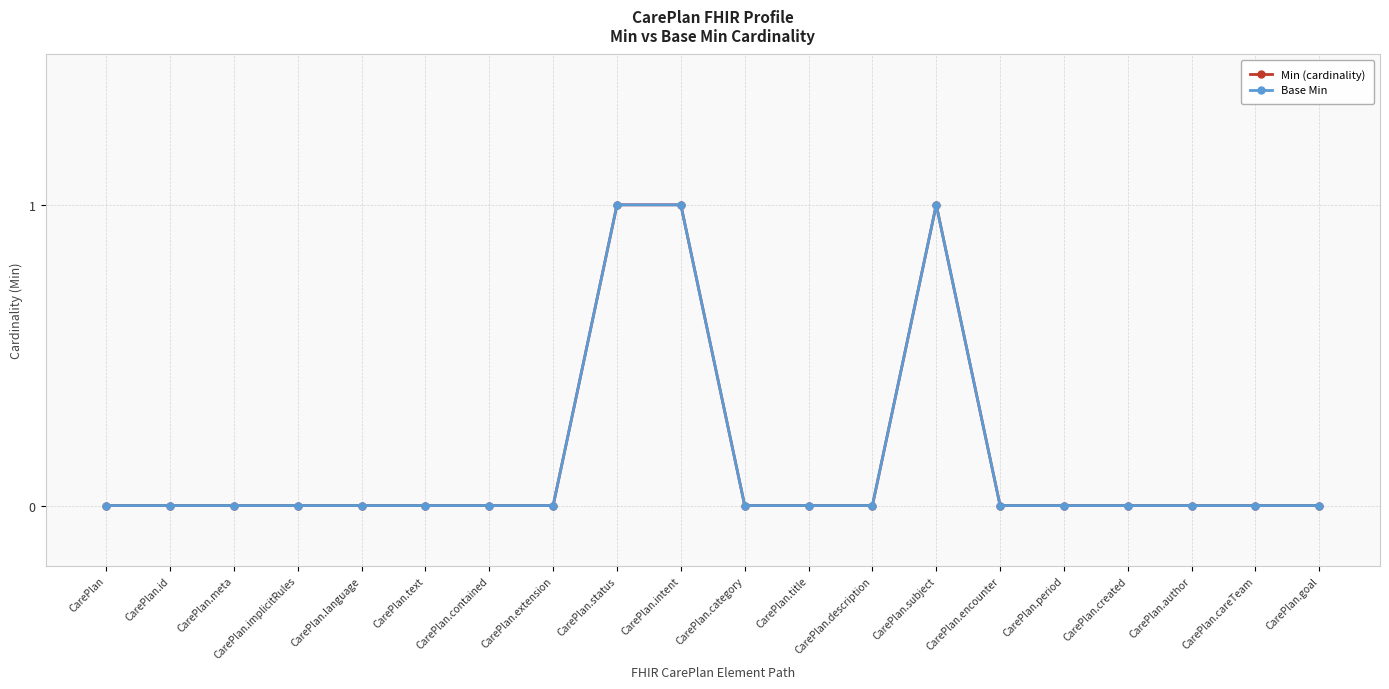

Count the number of data series in this chart.

2